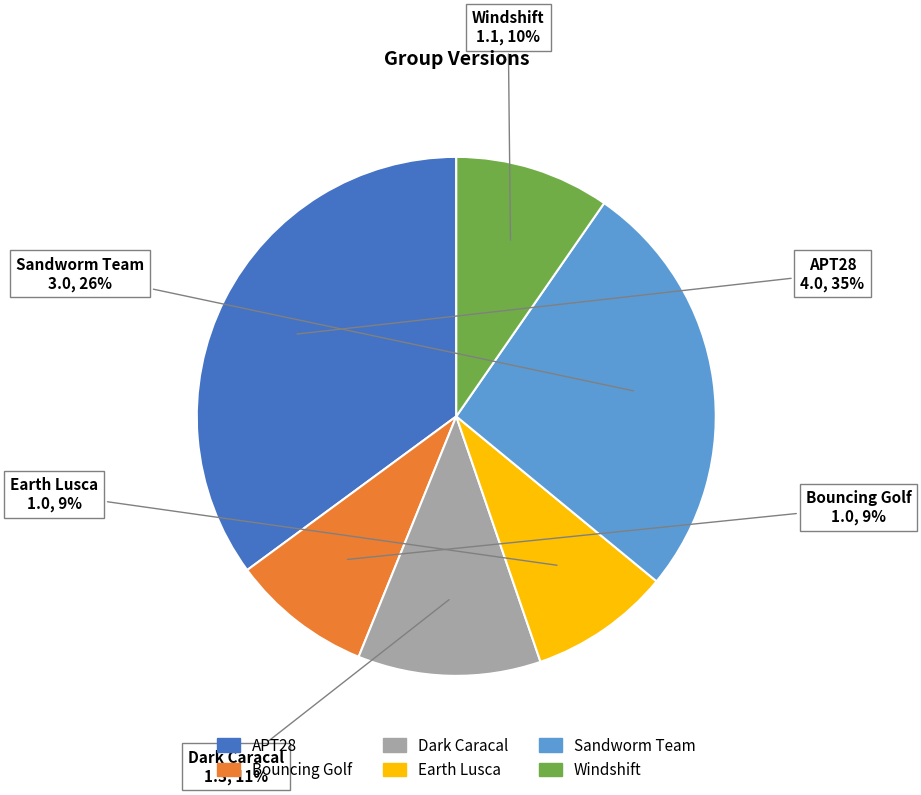

Does Earth Lusca represent more than half of the total?

No